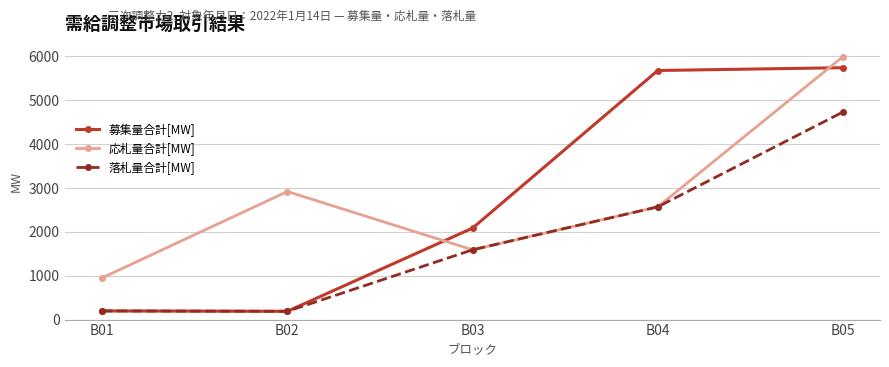

True or false: 募集量合計[MW] has a value of 189.0 at B02.

True